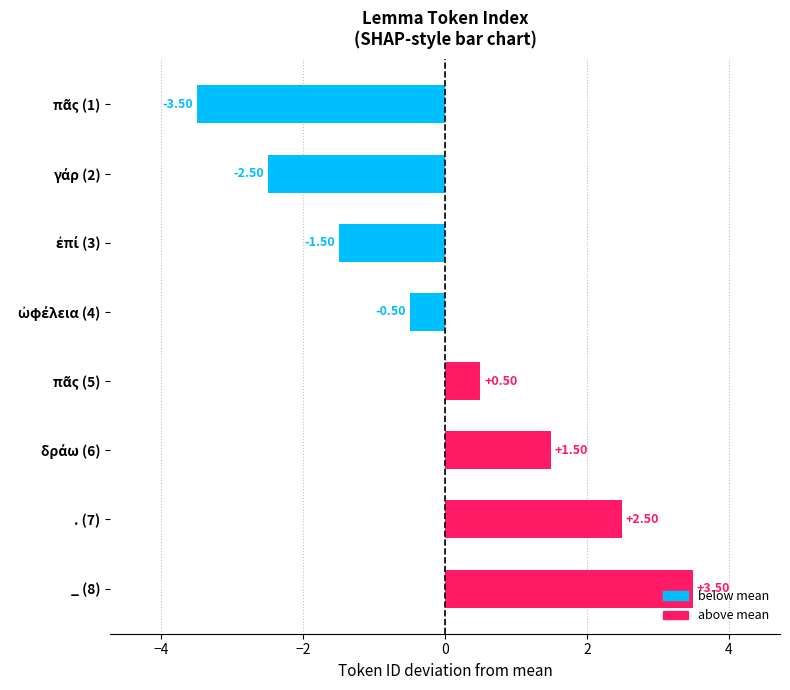

Does the chart contain stacked bars?

No